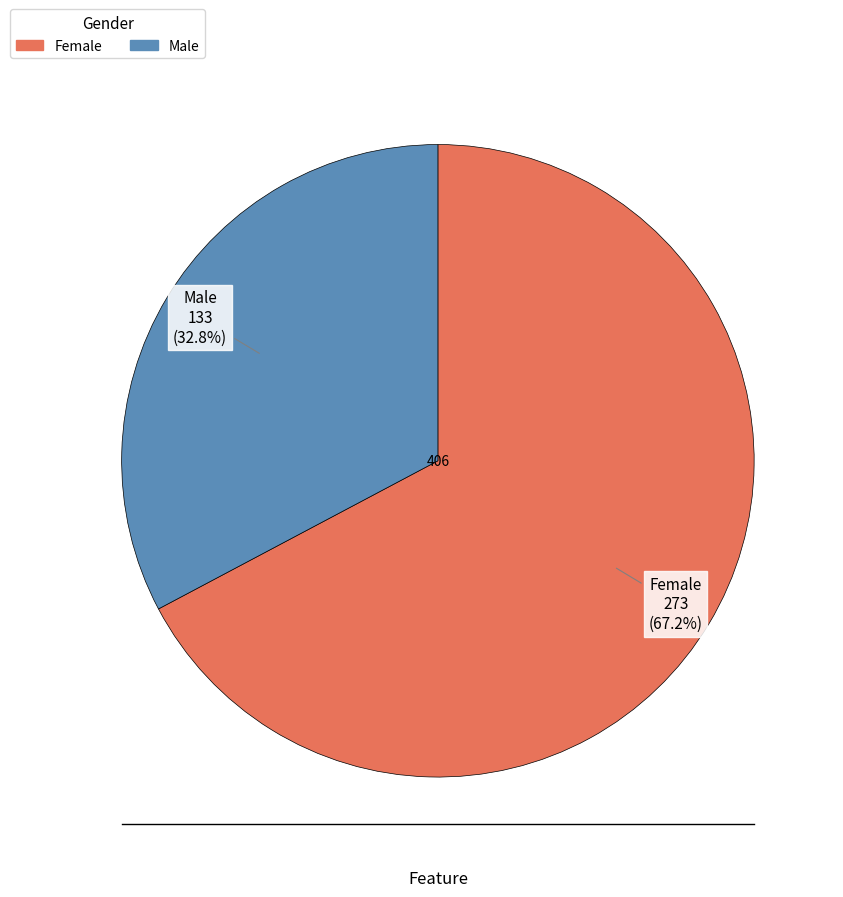

Which category accounts for the majority?

Female